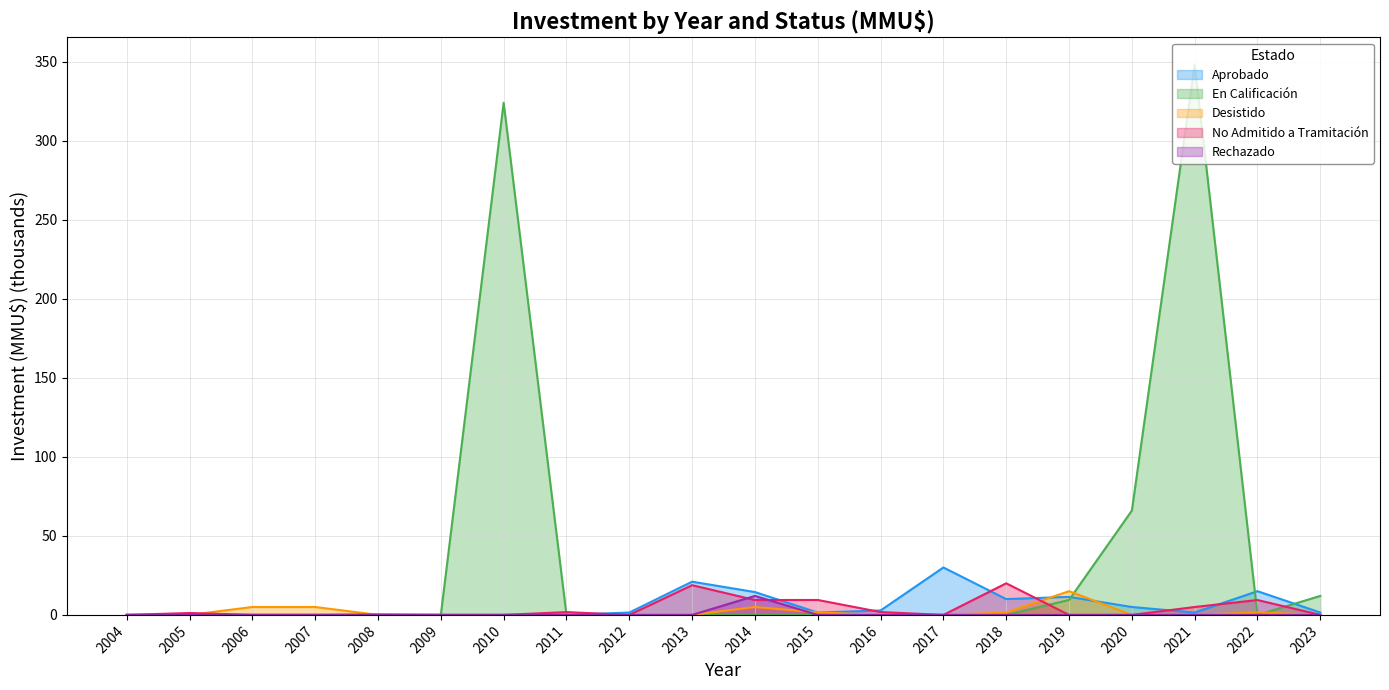

True or false: Rechazado has more than 0 interior local peaks.

True